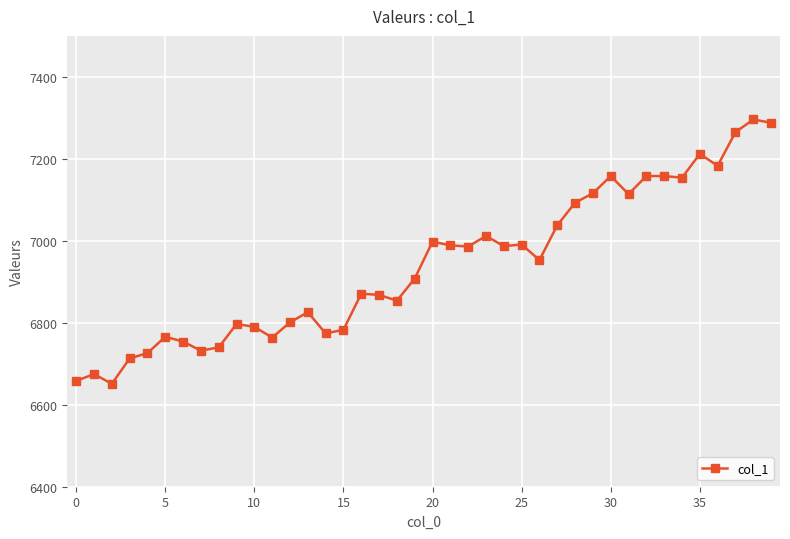

Count the number of categories in the chart.

40